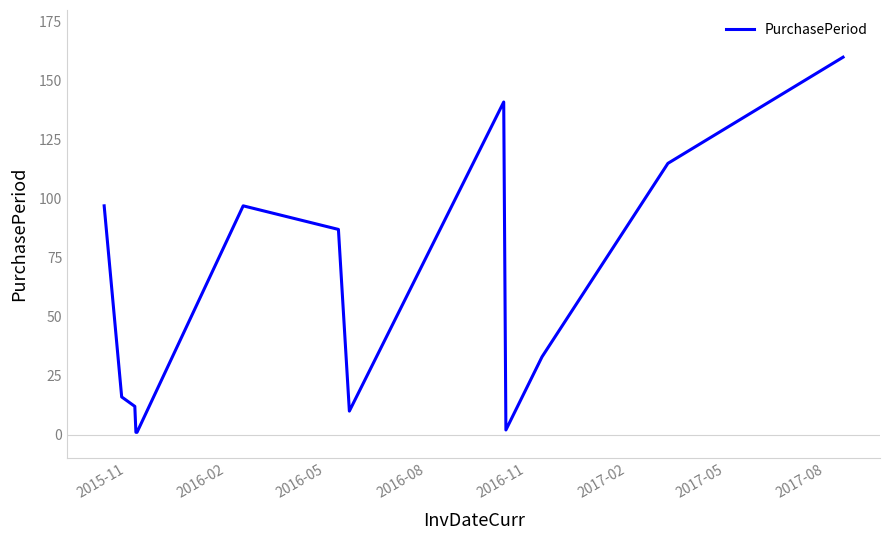

What is the difference between the maximum and minimum values?

159